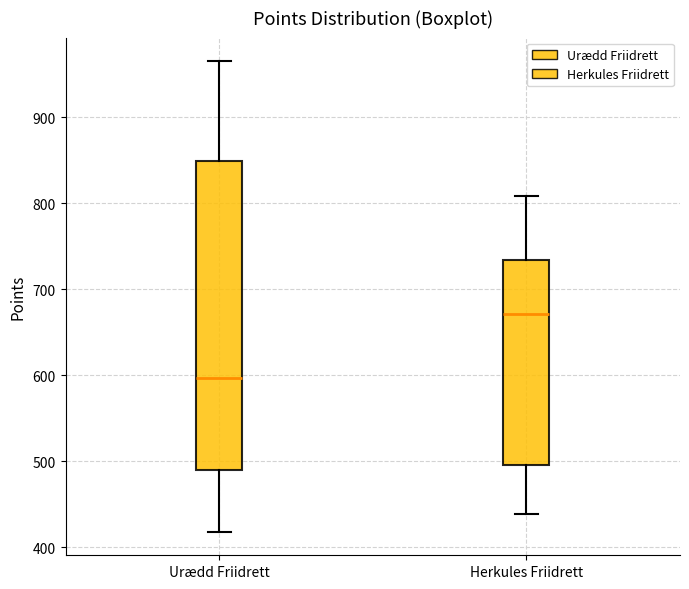

Where does the lower whisker of the box for Herkules Friidrett end on the y-axis? The values are not printed on the chart, so give them approximately, as read against the axis.

440